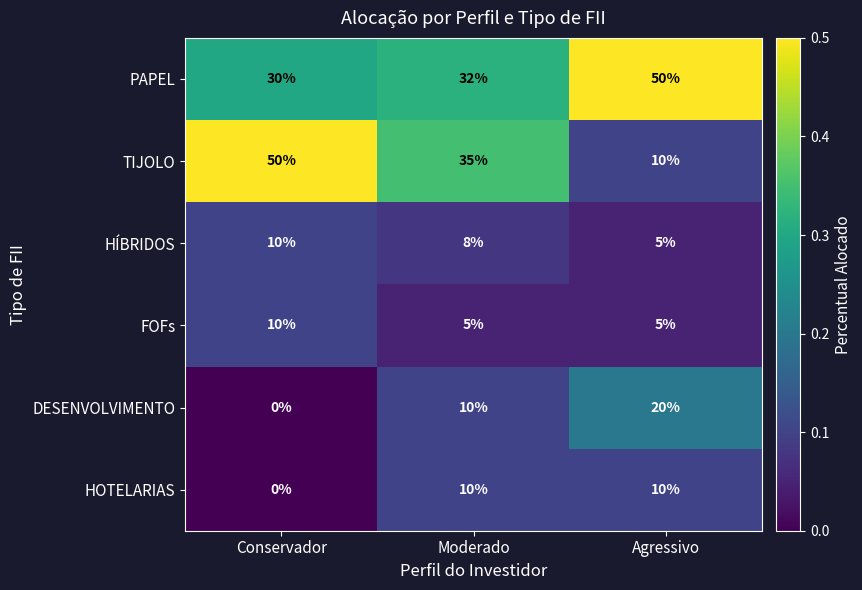

What is the spread (max minus min) of values at Conservador?

50